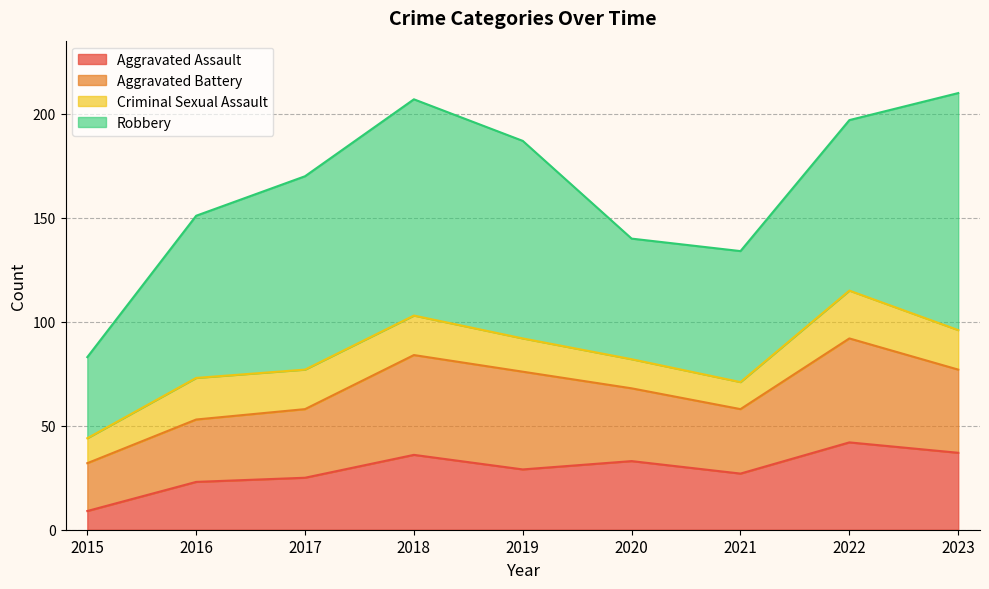

How many values in the Robbery series are below 82?

4